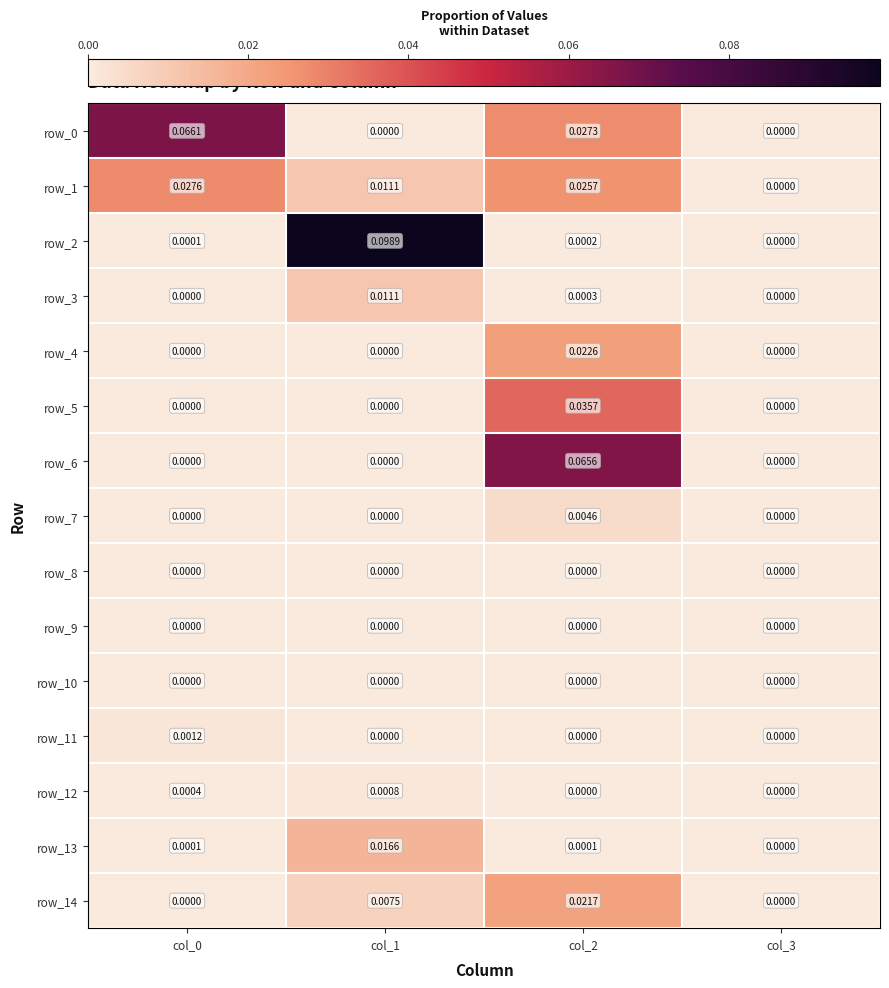

Is the value of row_12 at col_0 greater than the value of row_10 at col_1?

Yes